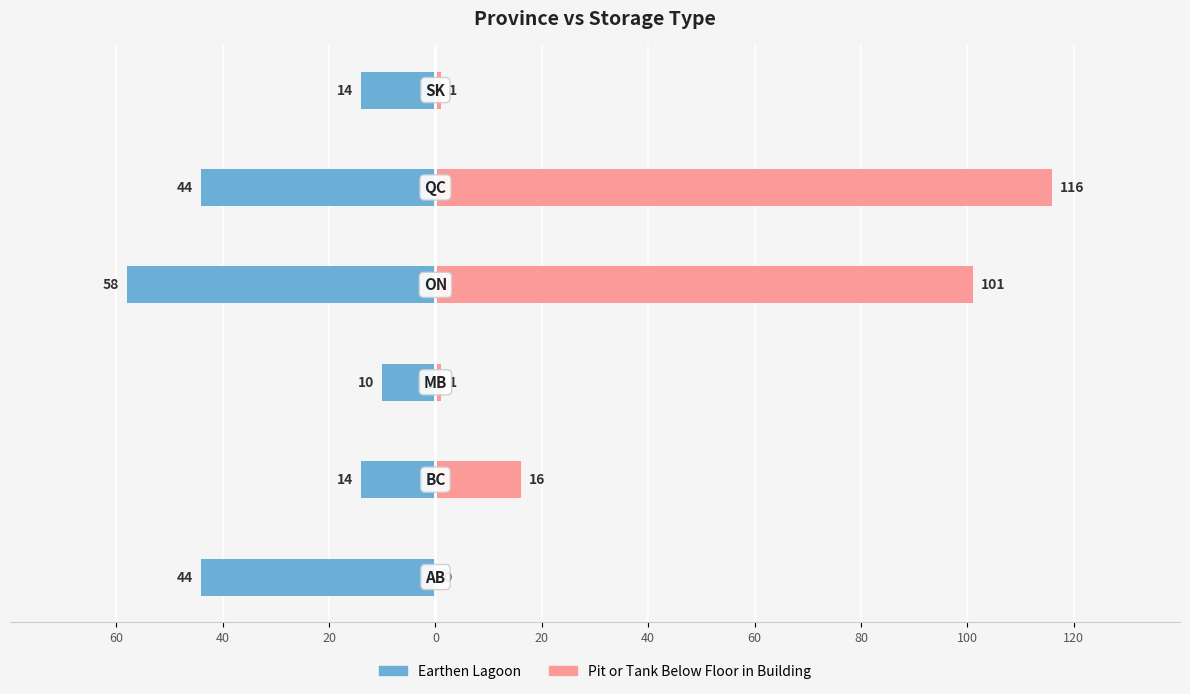

How many groups of bars are there?

6